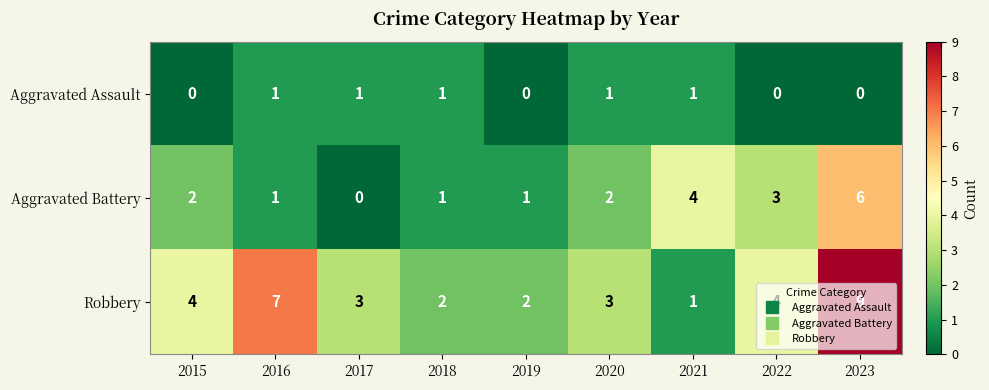

How many Aggravated Battery values are between 1 and 3?

6